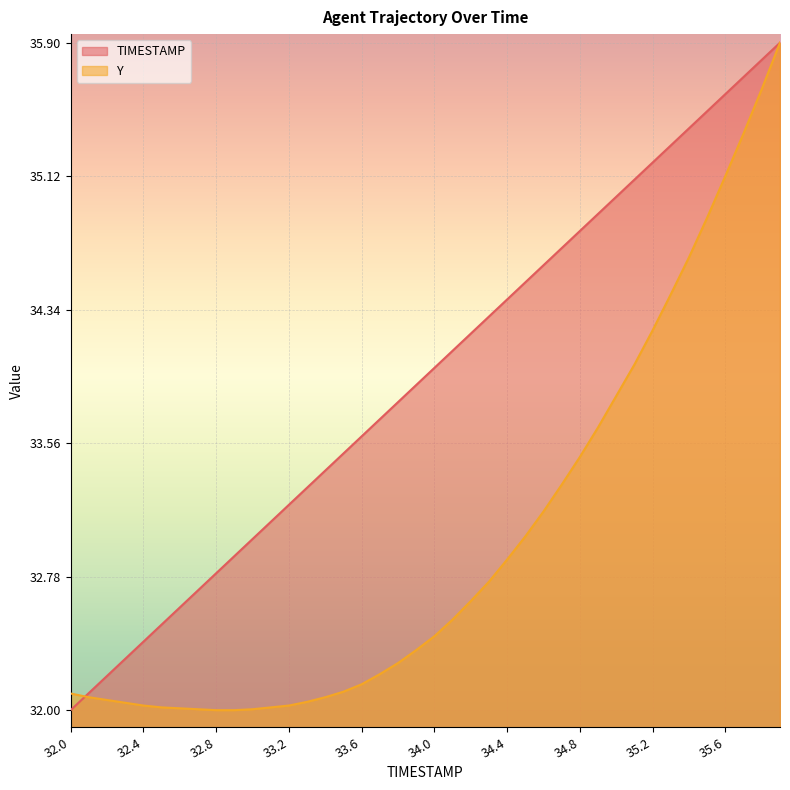

What is the difference between the maximum and minimum values in the Y series?

3.9